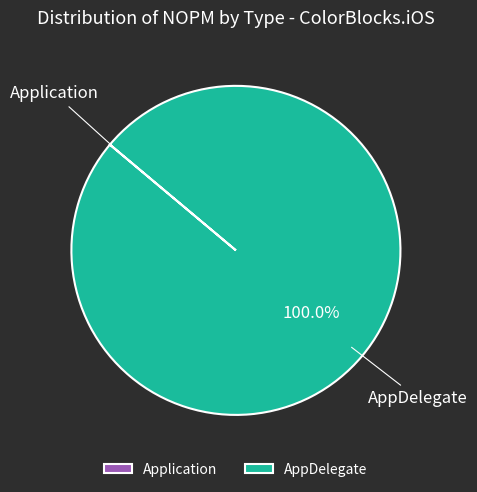

True or false: AppDelegate accounts for 100% of the total.

True